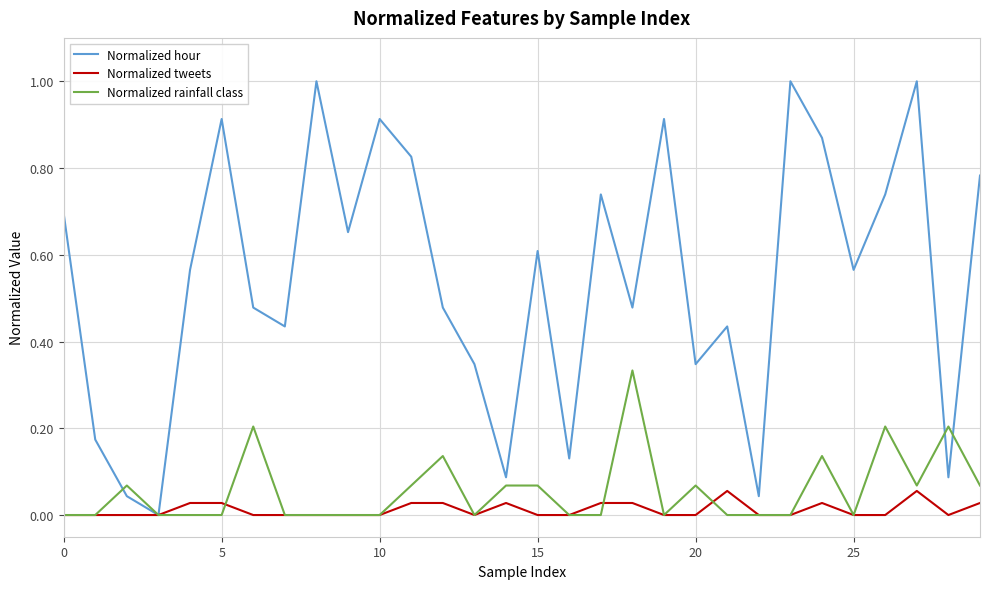

Which series has the largest range (max minus min)?

Normalized hour